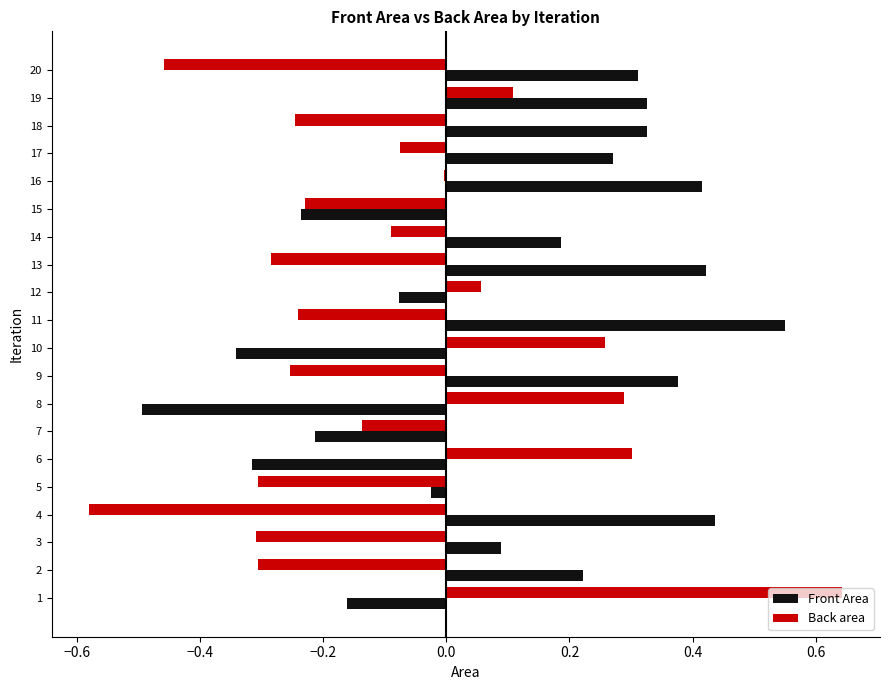

Count the number of data series in this chart.

2